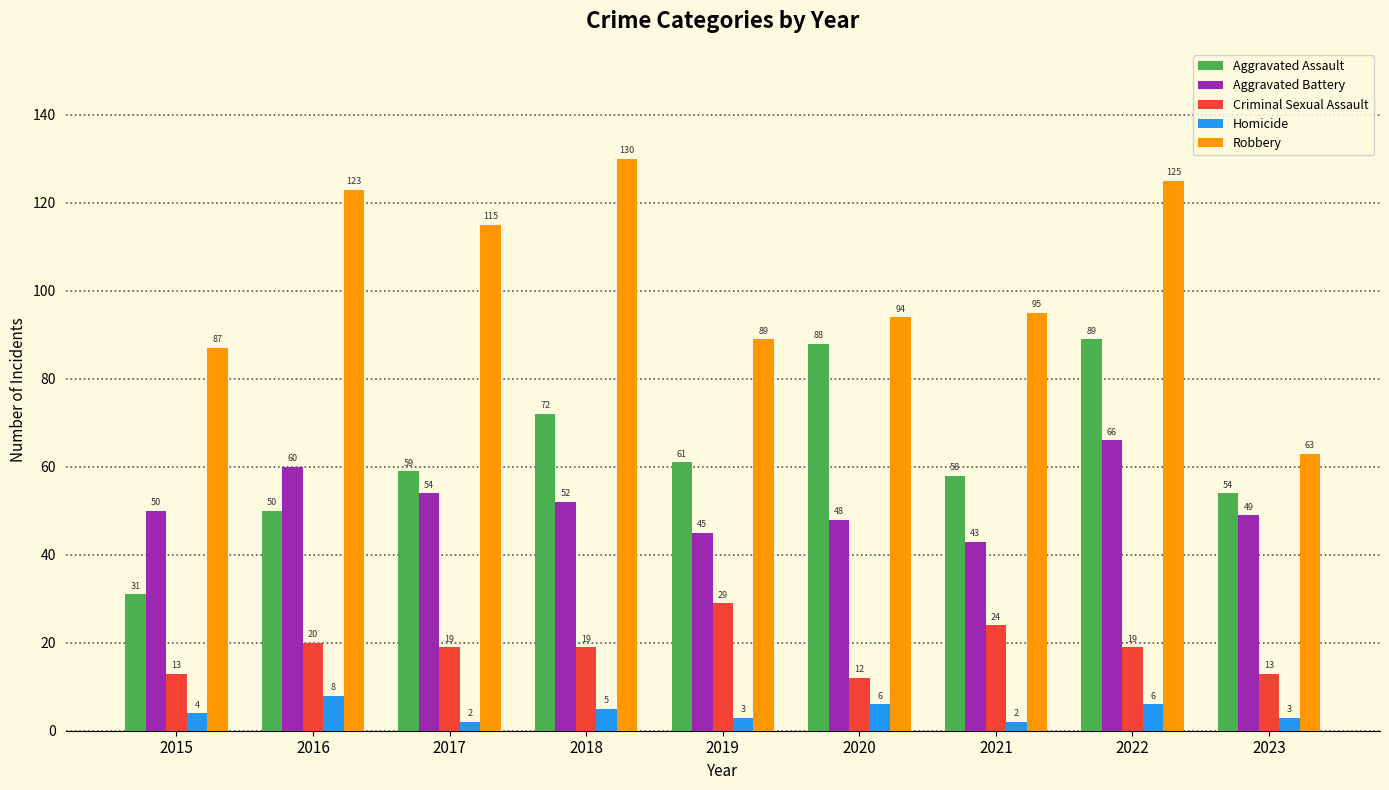

Count the number of categories in the chart.

9